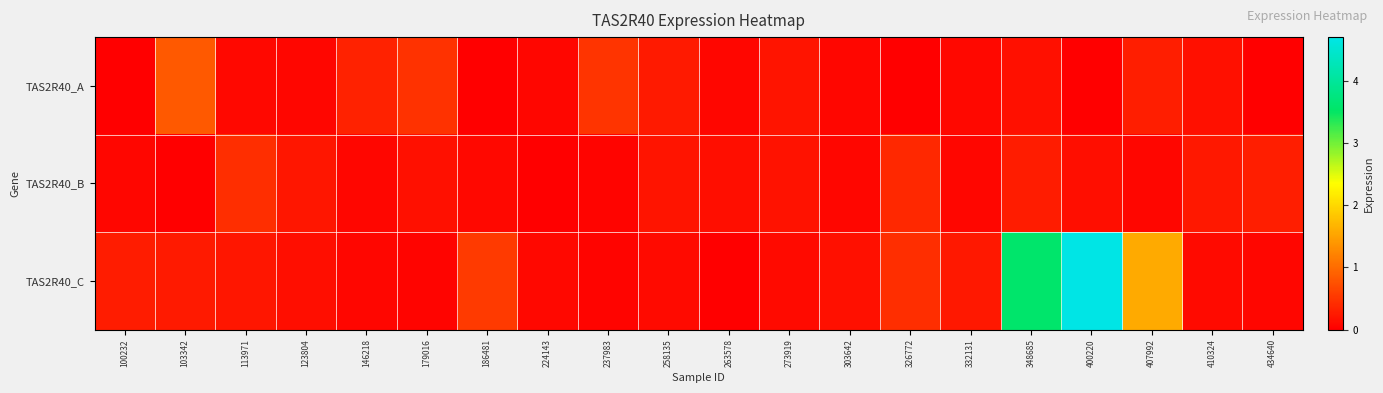

How many data points does each series have?

20